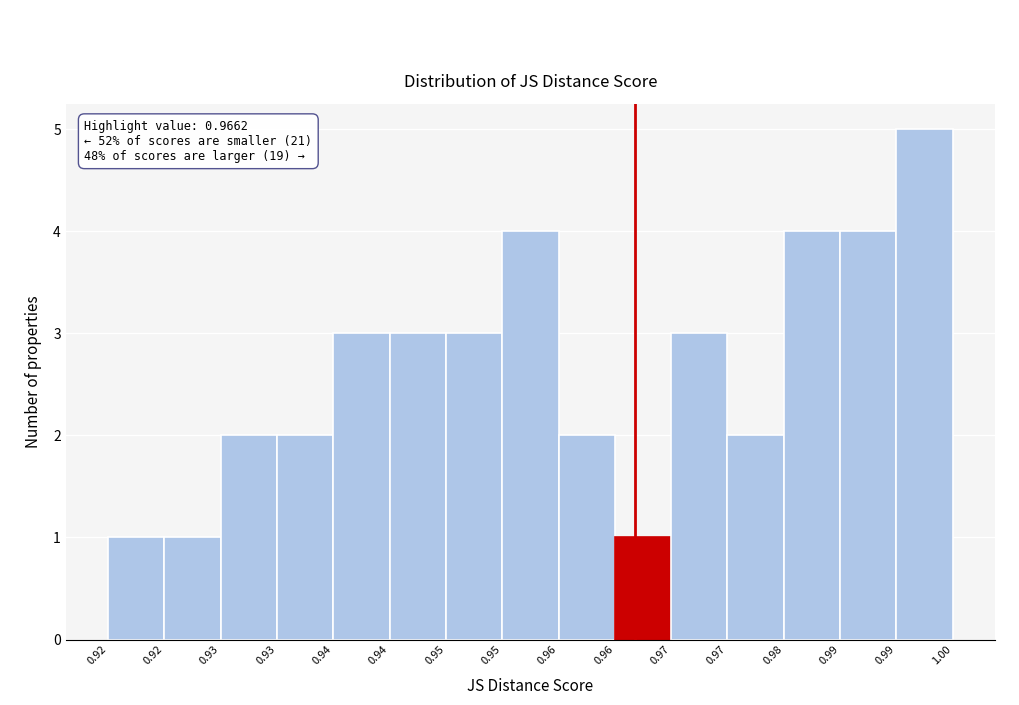

How many series are shown in this chart?

1